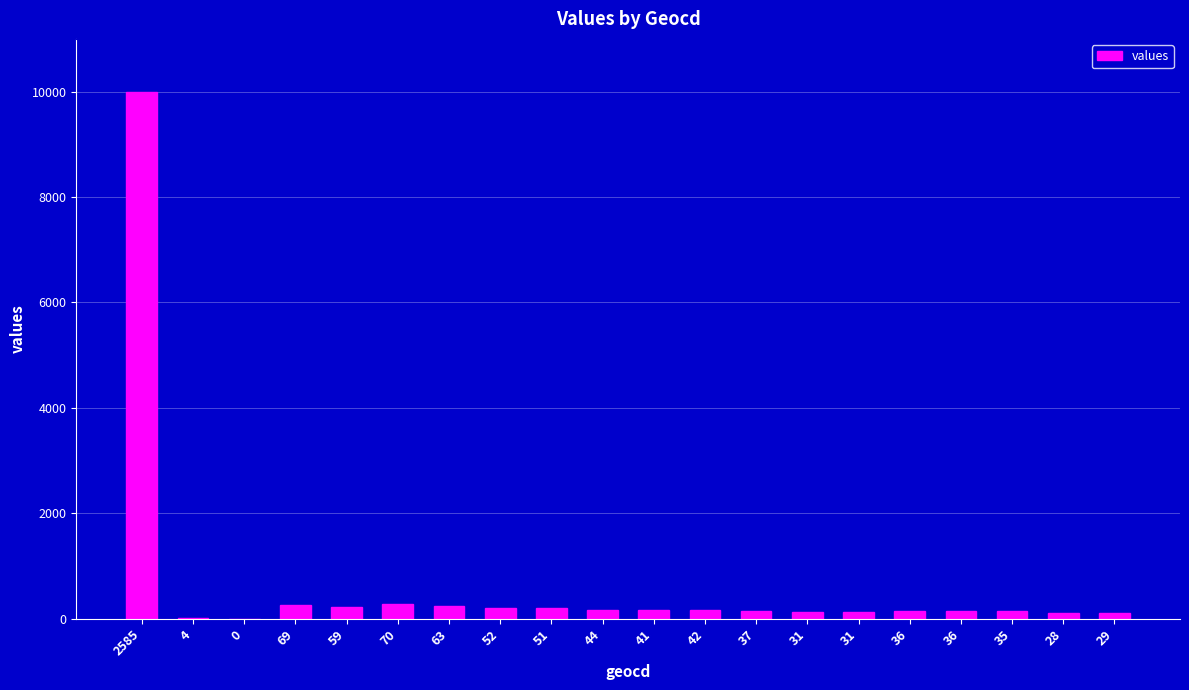

How many data points does each series have?

20